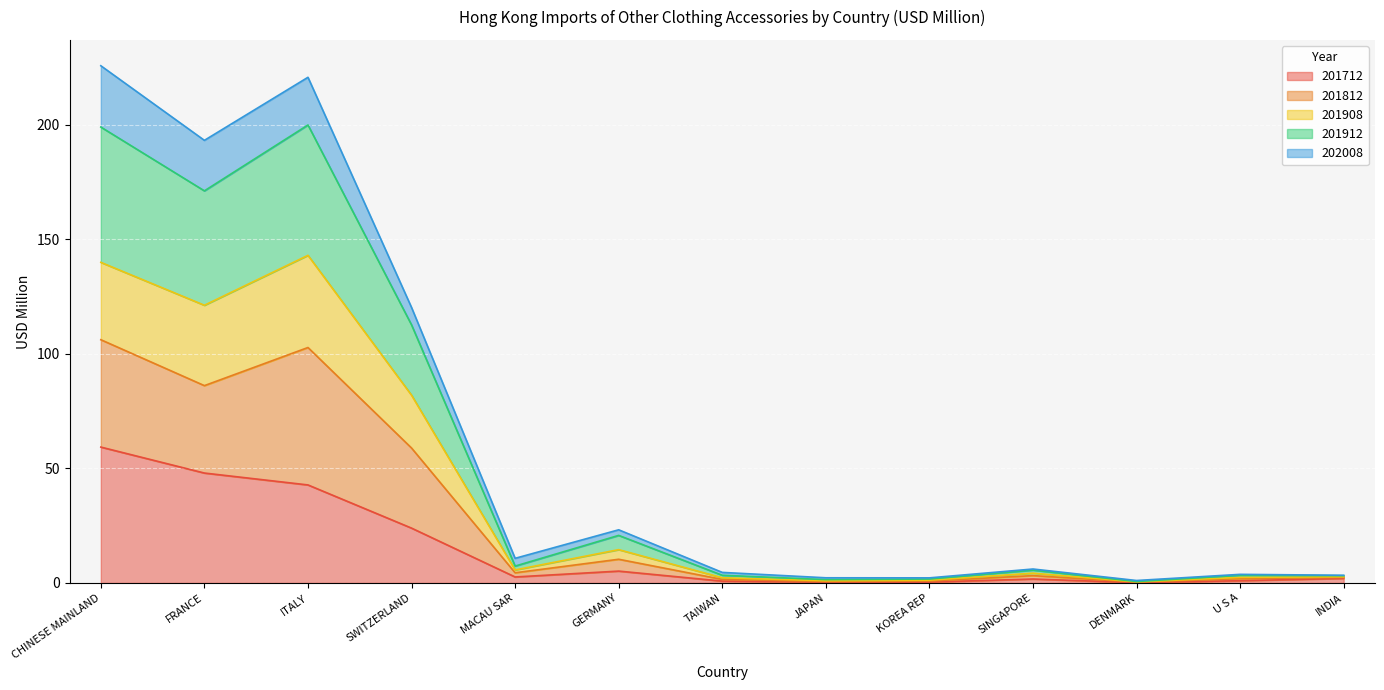

Which series has the largest total across all categories?

201912